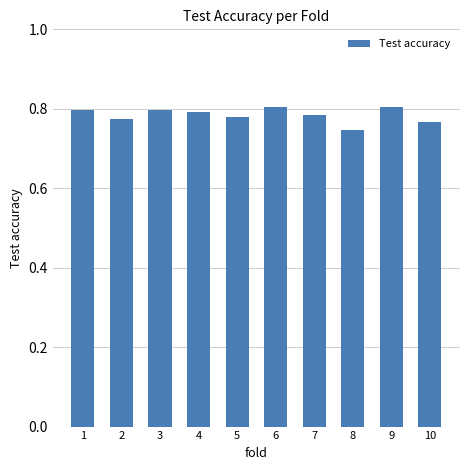

The value at 2 is 0.8. True or false?

True